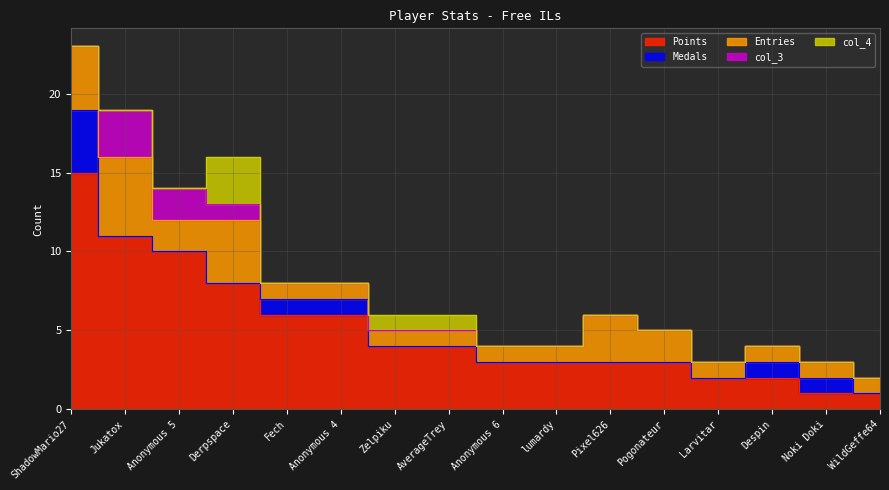

What is the difference between the maximum and minimum values in the Medals series?

4